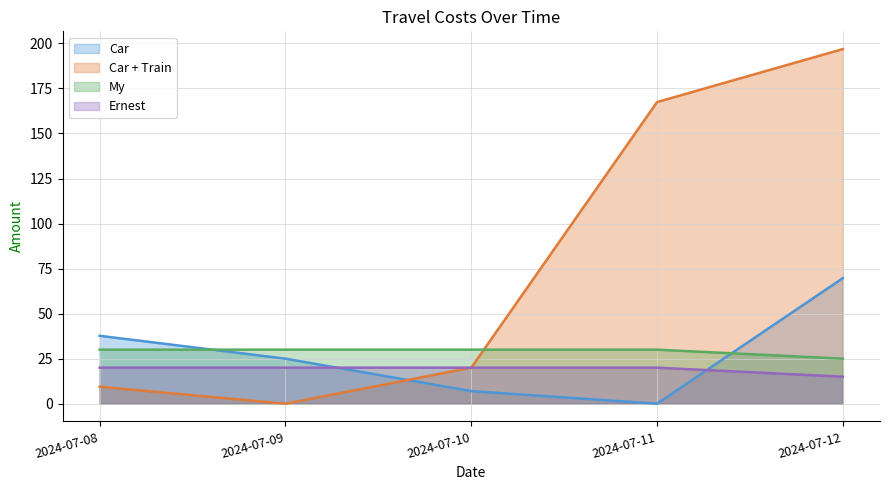

At which label does Ernest reach its minimum?

2024-07-12